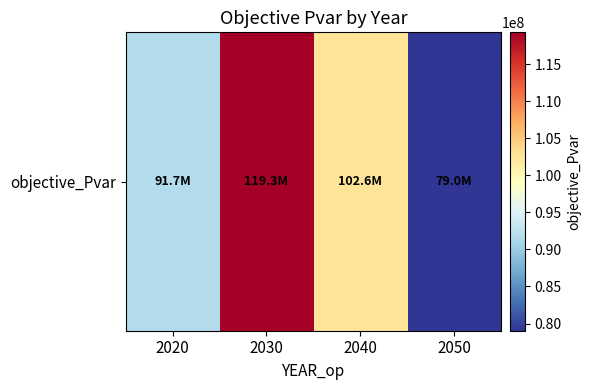

Which has a higher value, 2020 or 2050?

2020